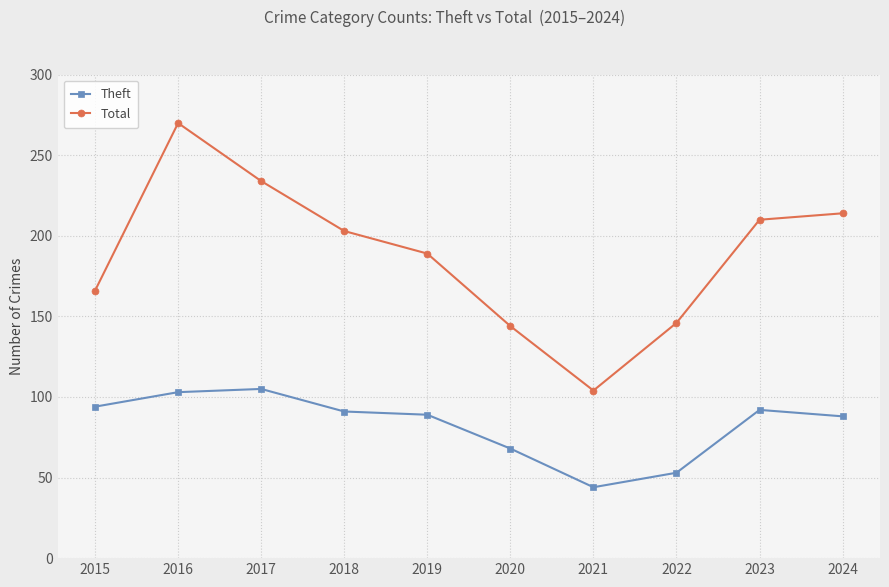

How many interior local valleys does the Total series have?

1